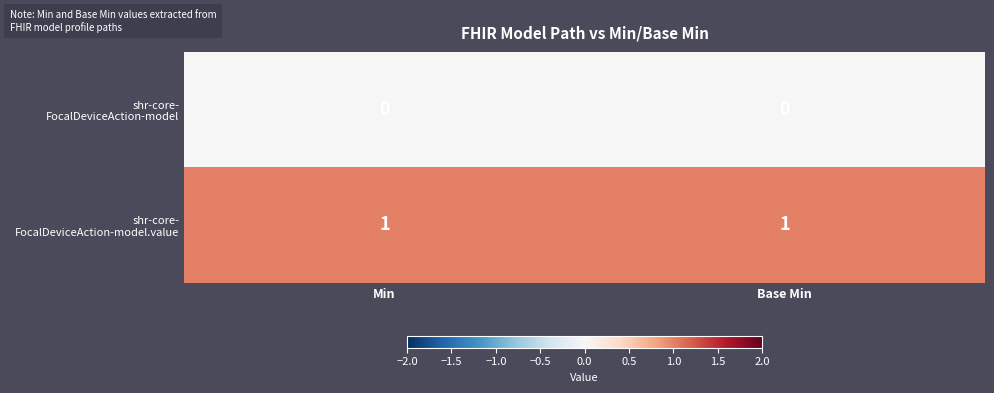

How many data points does each series have?

2